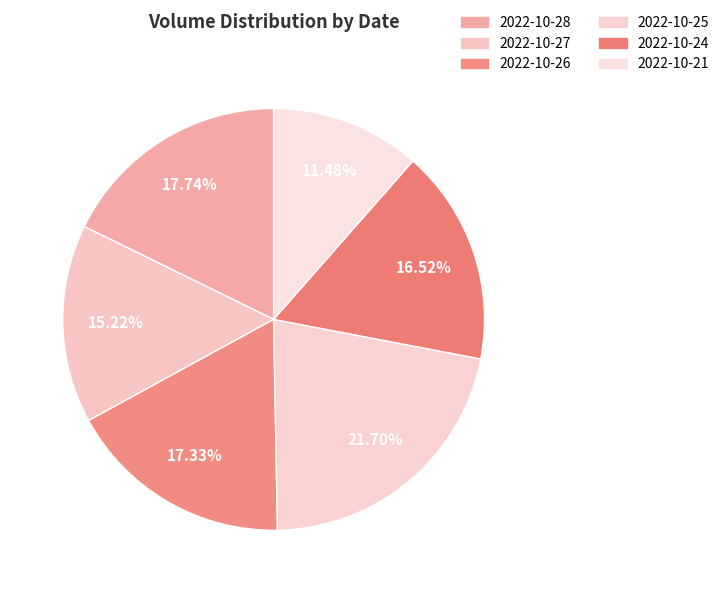

Is there any slice that represents more than half of the pie?

No